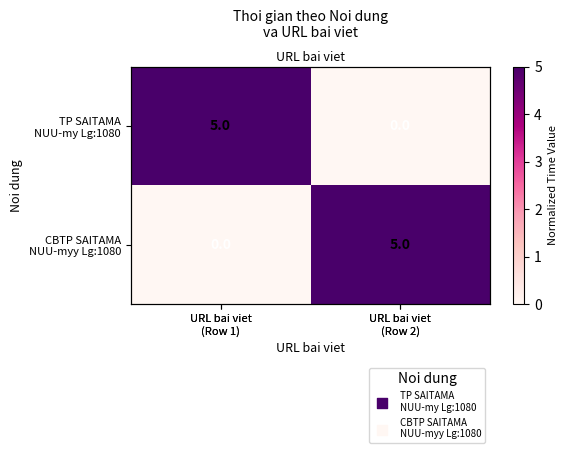

What is the maximum value for TP SAITAMA NUU-my Lg:1080?

5